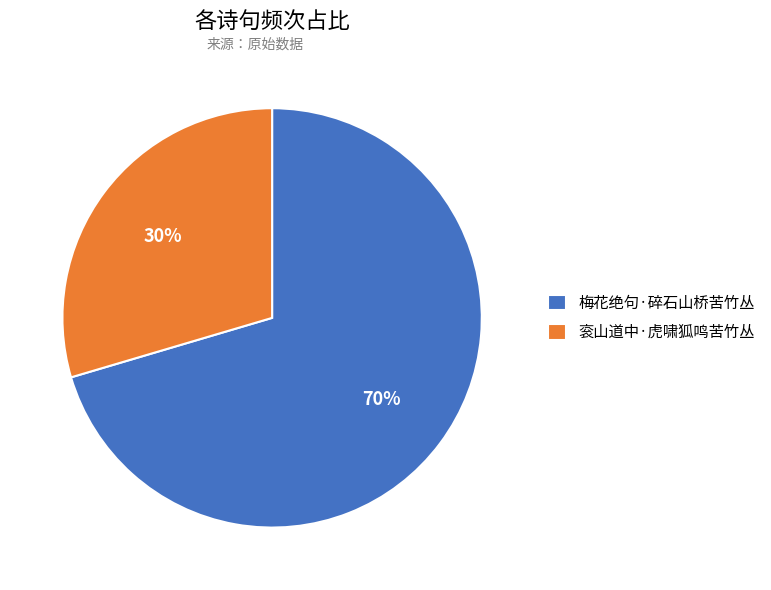

What is the ratio of the value at 衮山道中·虎啸狐鸣苦竹丛 to the value at 梅花绝句·碎石山桥苦竹丛?

0.4